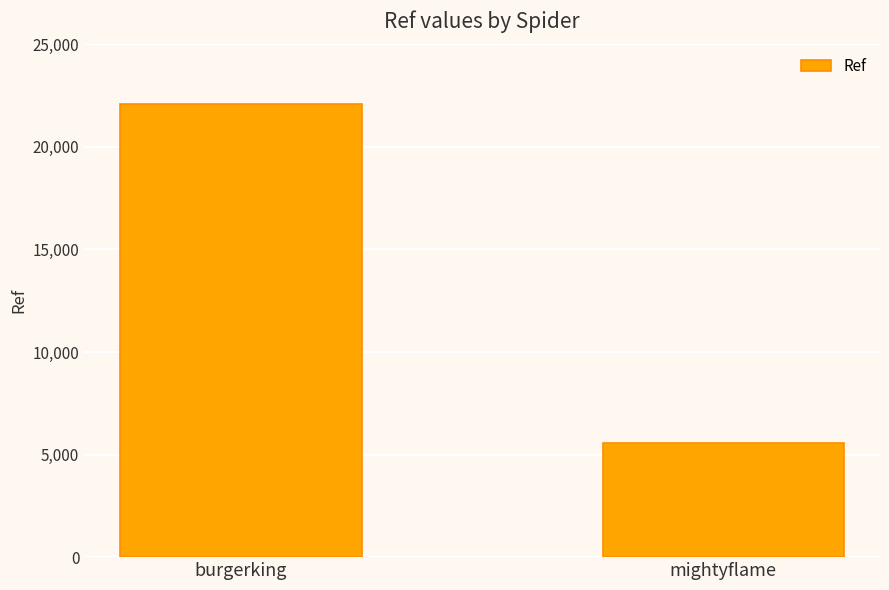

What is the sum of all values?

27645